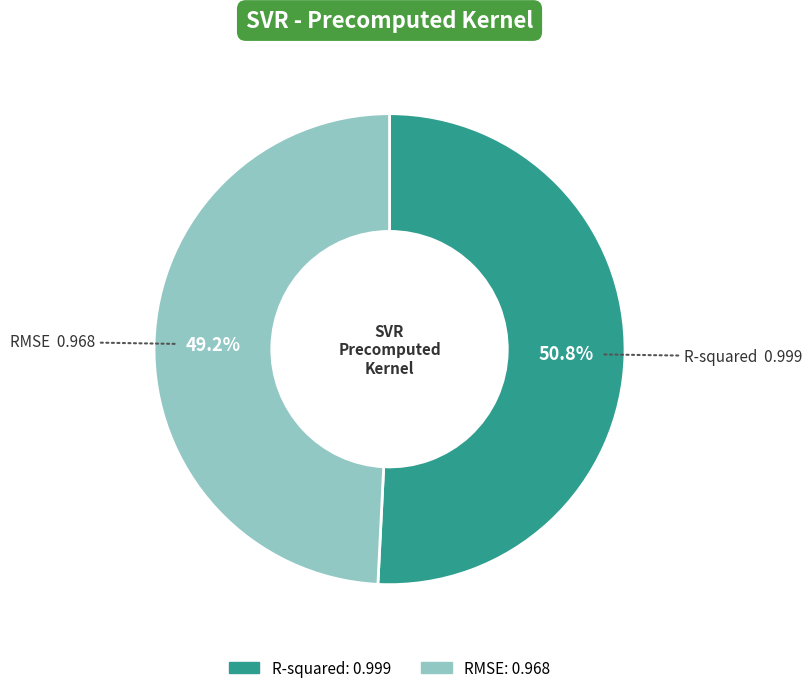

To the nearest percent, what percentage of the pie is RMSE?

49%